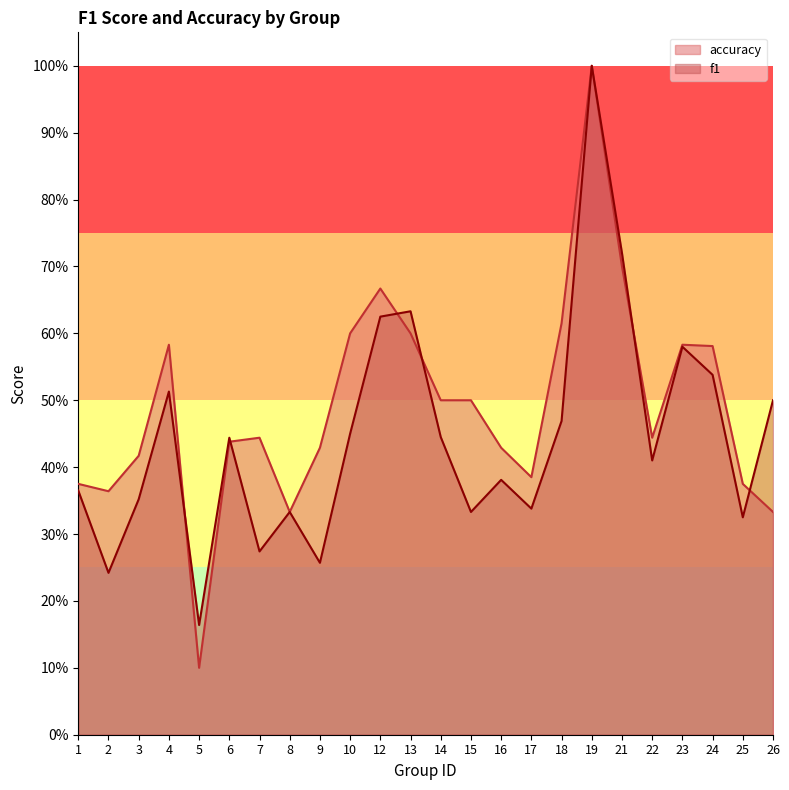

What value does the accuracy series have at 13?

0.6